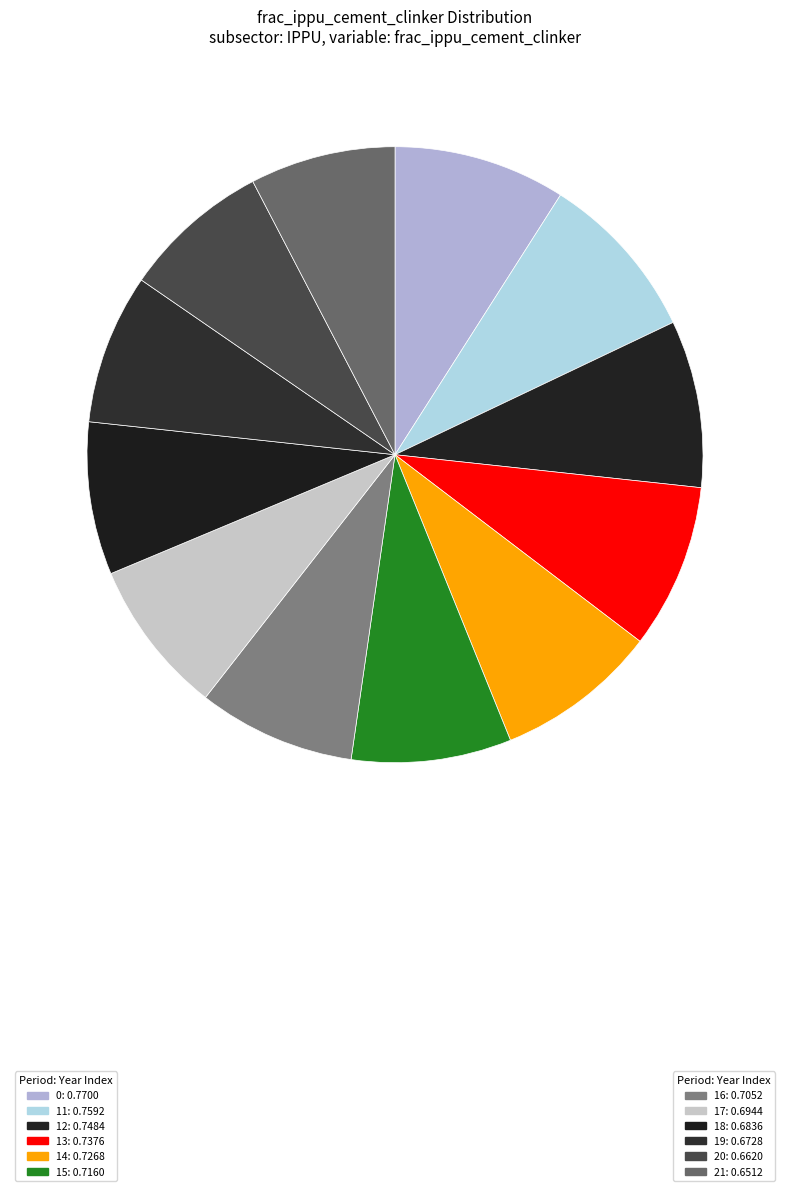

How many slices are in this pie chart?

12